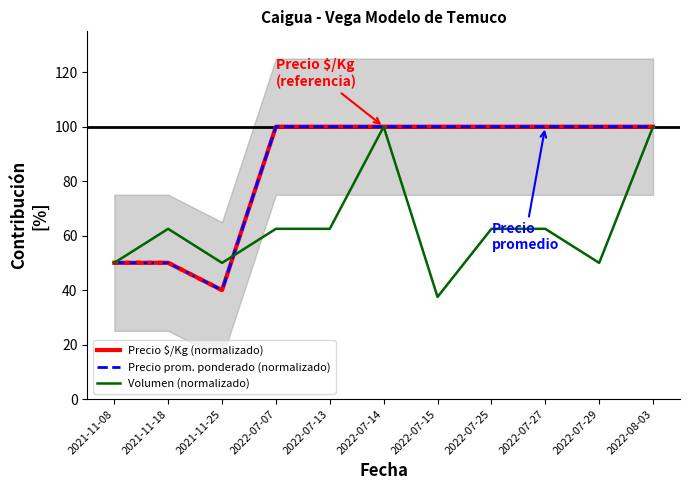

At 2022-07-15, list the series in order from smallest to largest.

Volumen (normalizado), Precio $/Kg (normalizado), Precio prom. ponderado (normalizado)